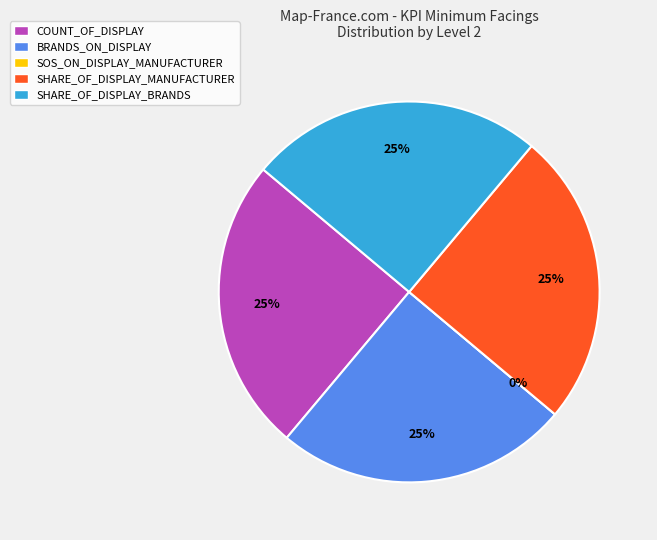

What is the total percentage of SHARE_OF_DISPLAY_MANUFACTURER and SOS_ON_DISPLAY_MANUFACTURER?

25.0%